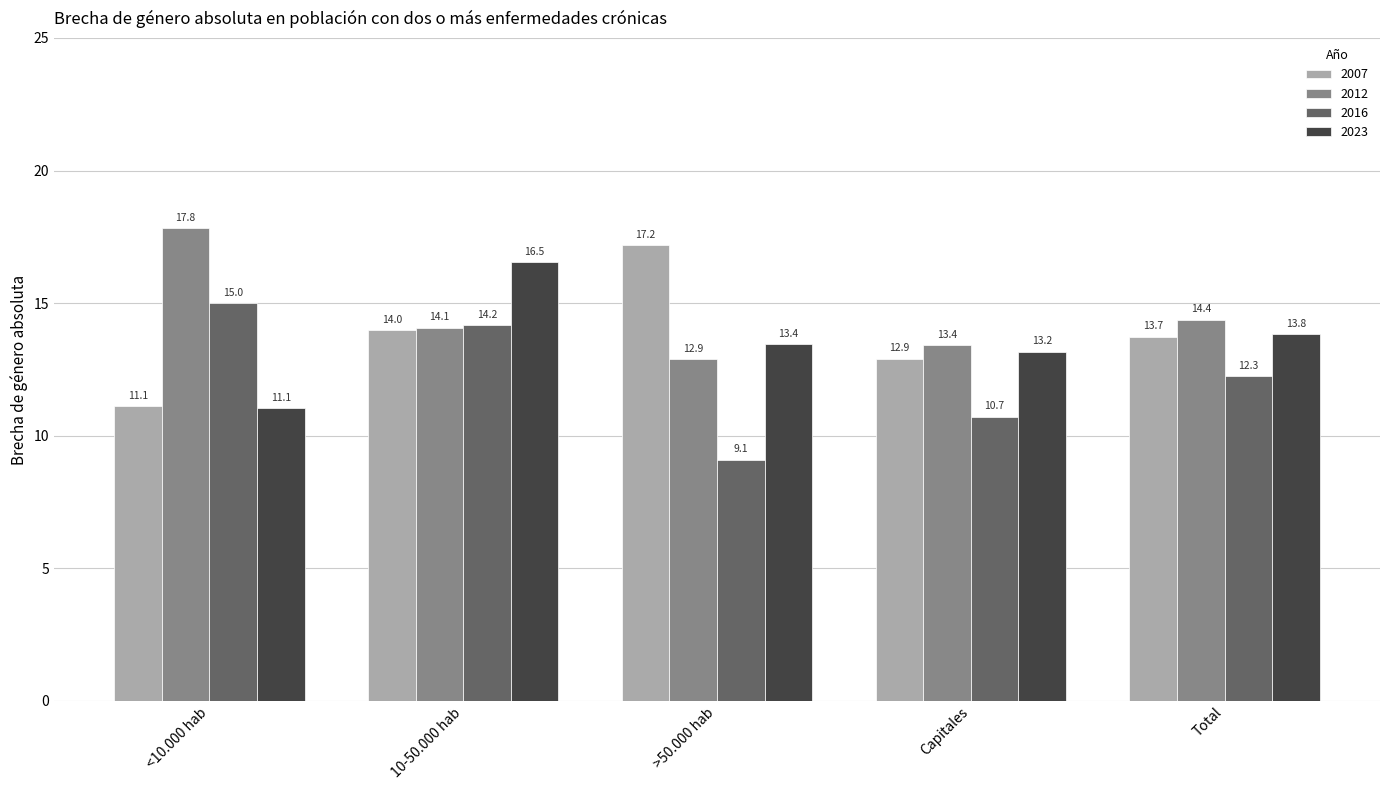

What is the total value across all series at >50.000 hab?

52.6